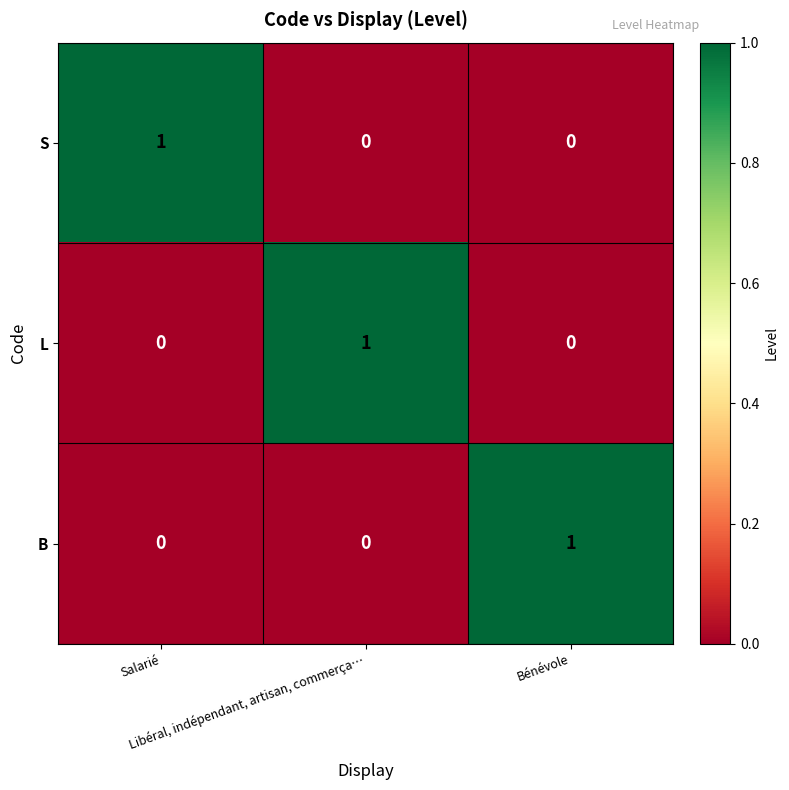

Count the B values in the range 0 to 1.

3